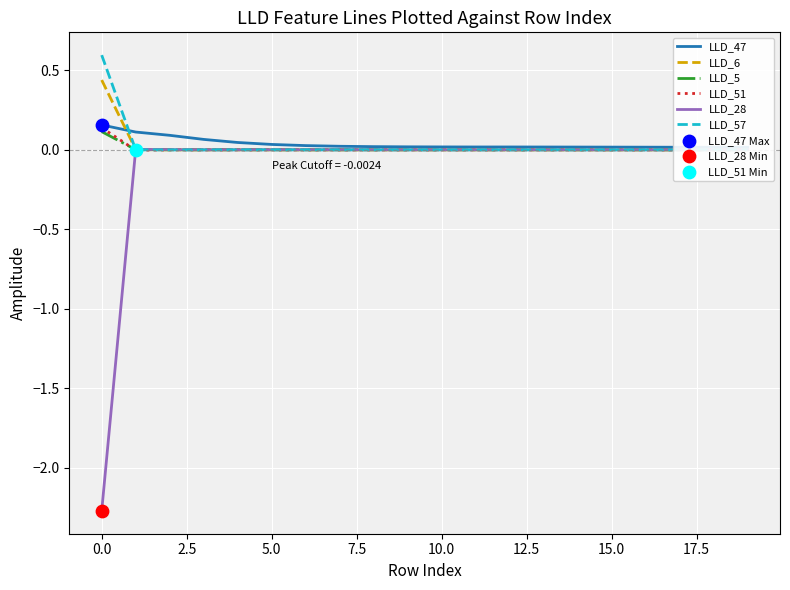

Which series has the largest total across all categories?

LLD_47